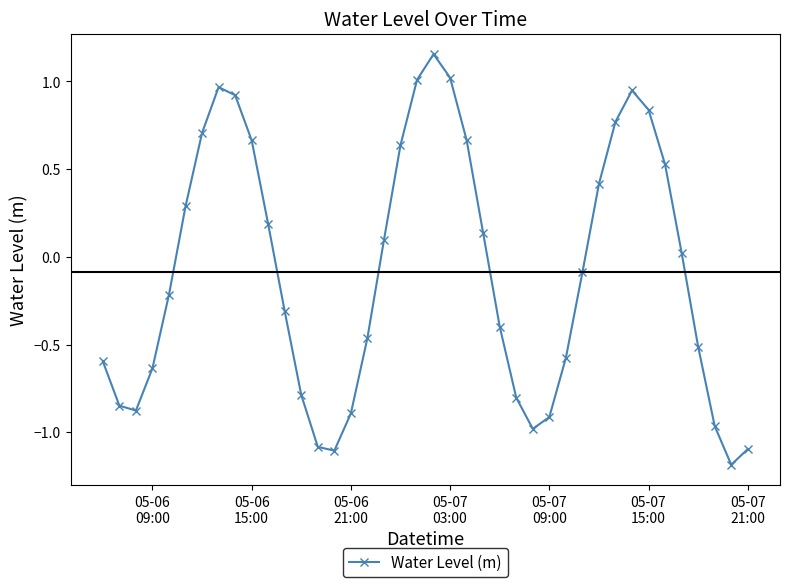

What is the sum of all values?

-3.4